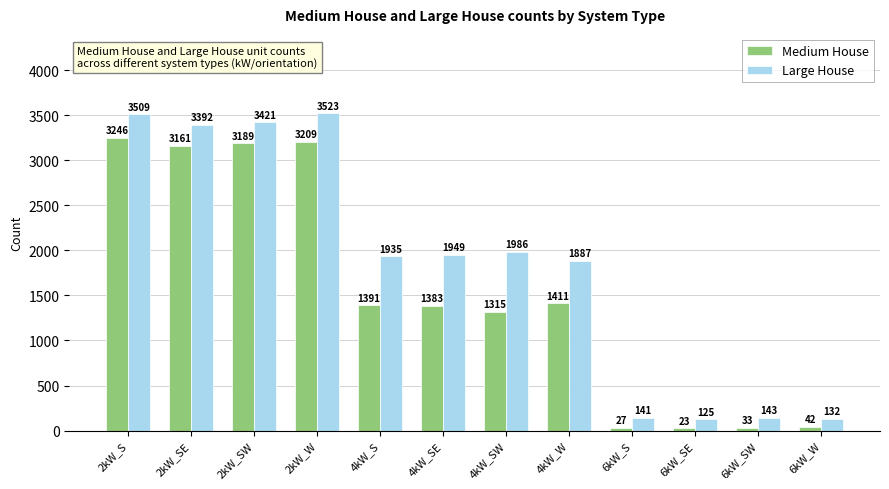

Count the number of categories in the chart.

12